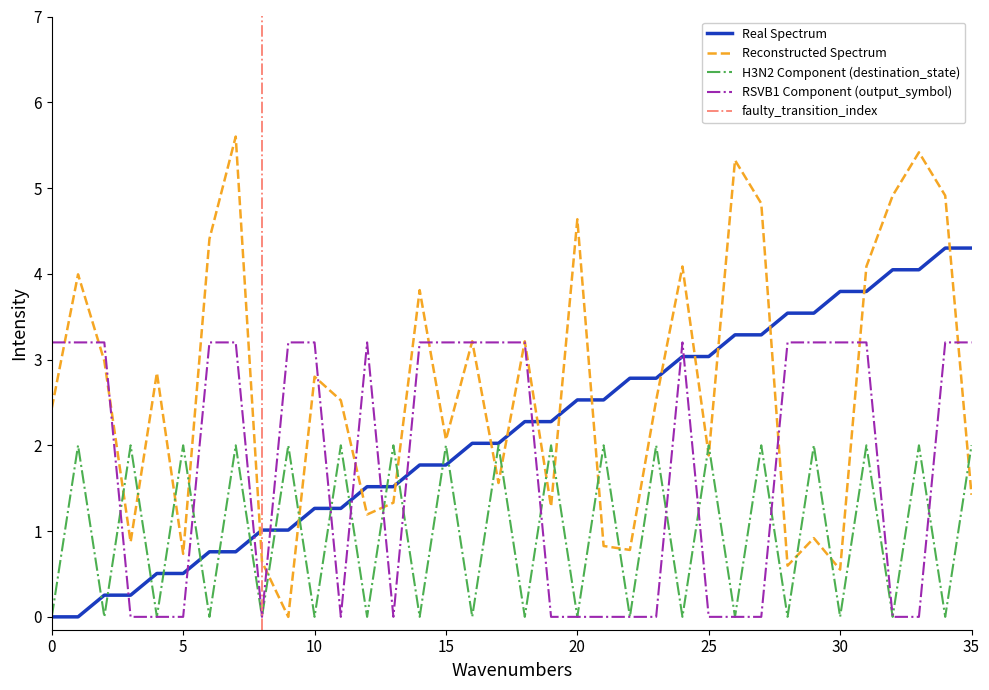

What is the greatest value displayed?

5.6